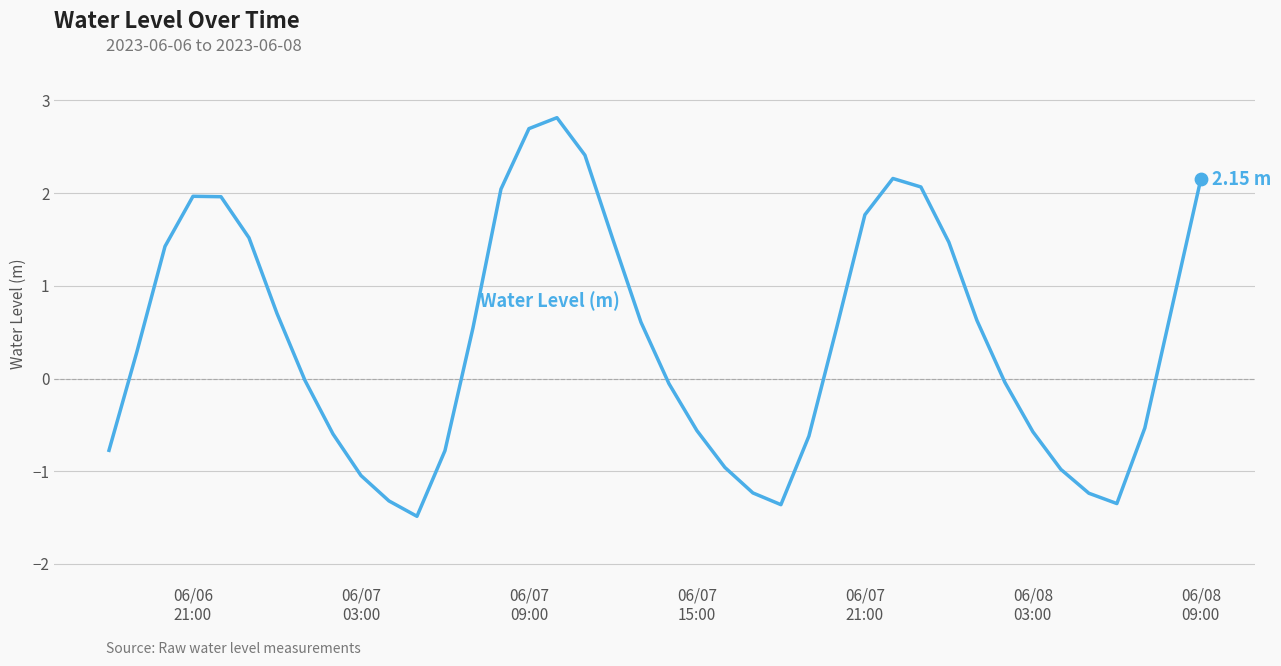

What is the difference between the maximum and minimum values?

4.3